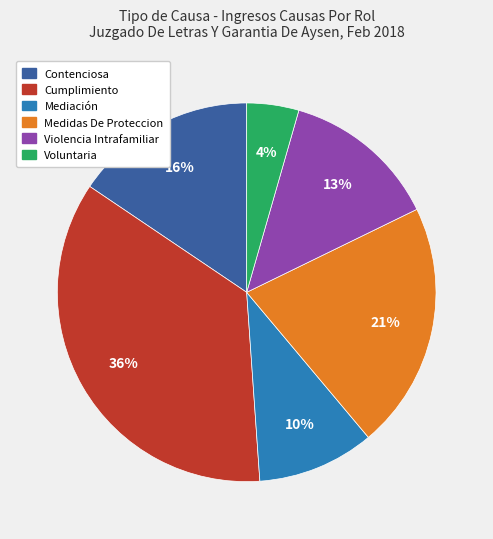

Which slice is the largest?

Cumplimiento